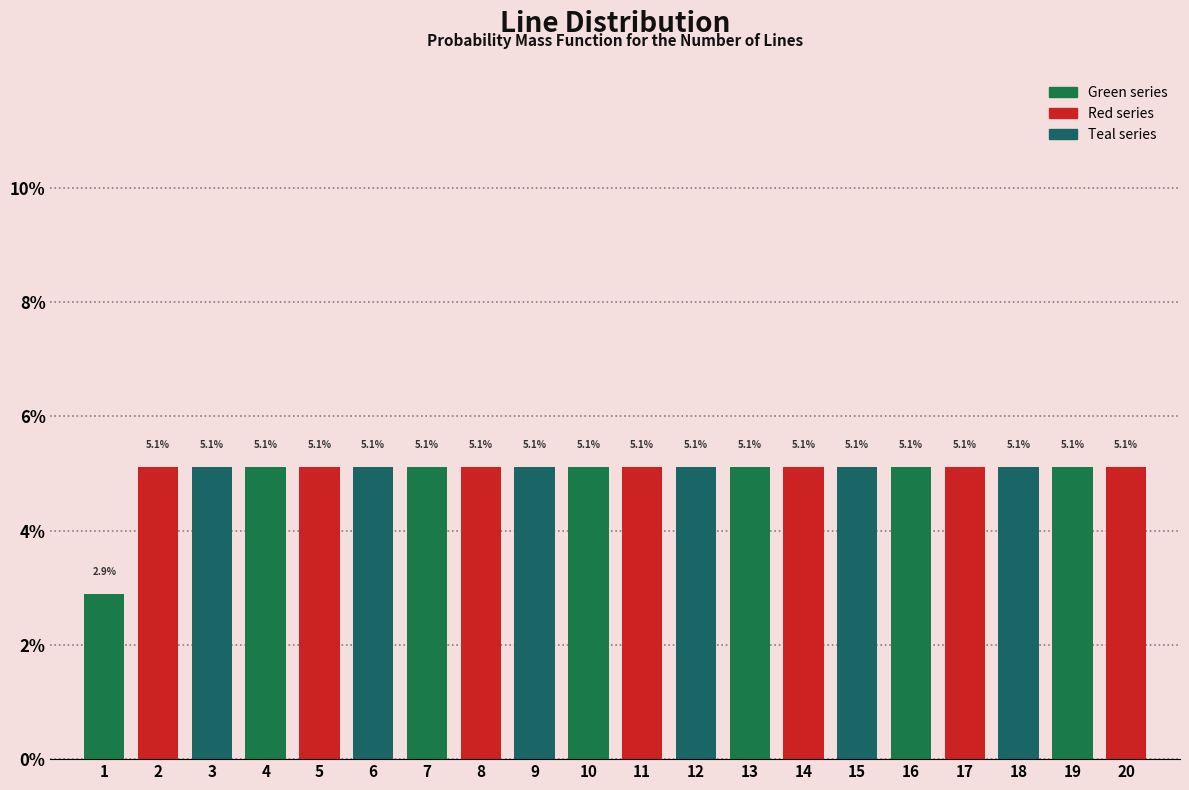

Reading left to right, extract all data points from this chart.

1=2.9	2=5.1	3=5.1	4=5.1	5=5.1	6=5.1	7=5.1	8=5.1	9=5.1	10=5.1	11=5.1	12=5.1	13=5.1	14=5.1	15=5.1	16=5.1	17=5.1	18=5.1	19=5.1	20=5.1